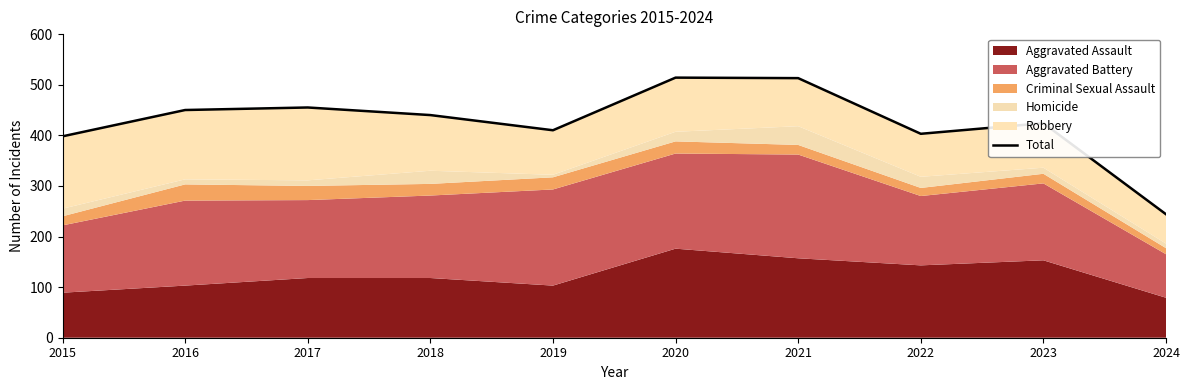

How many interior local peaks (higher than both neighbors) does the data have?

3